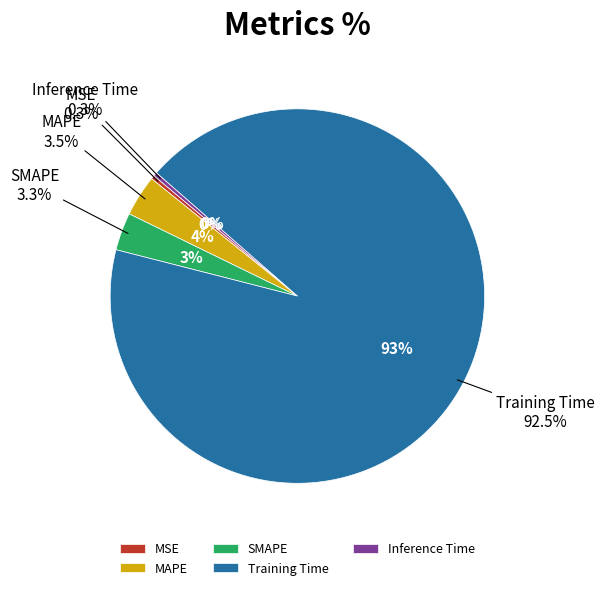

Combined, do MSE and SMAPE account for over 50%?

No